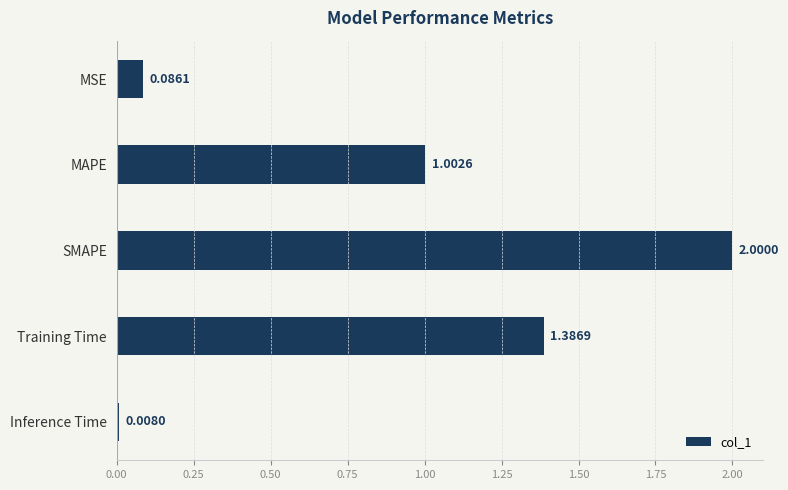

List the labels in order of value, smallest first.

Inference Time, MSE, MAPE, Training Time, SMAPE